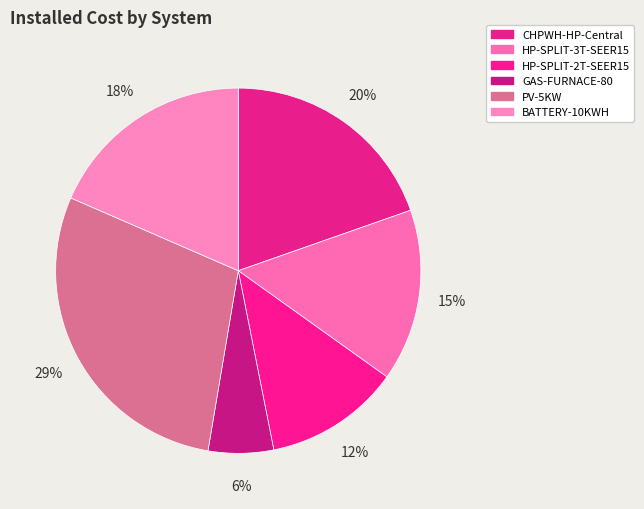

How many segments does this pie chart have?

6